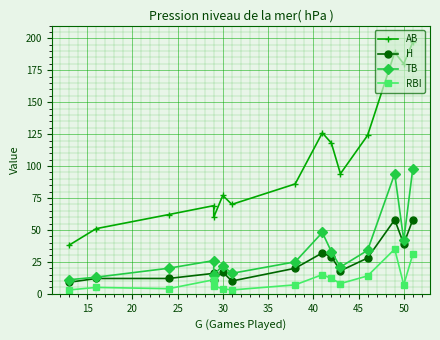

True or false: RBI and TB intersect in this chart.

False